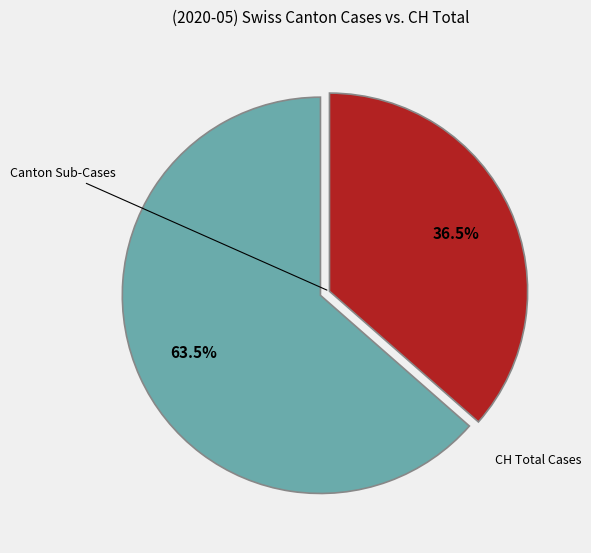

Does any single category account for the majority?

Yes